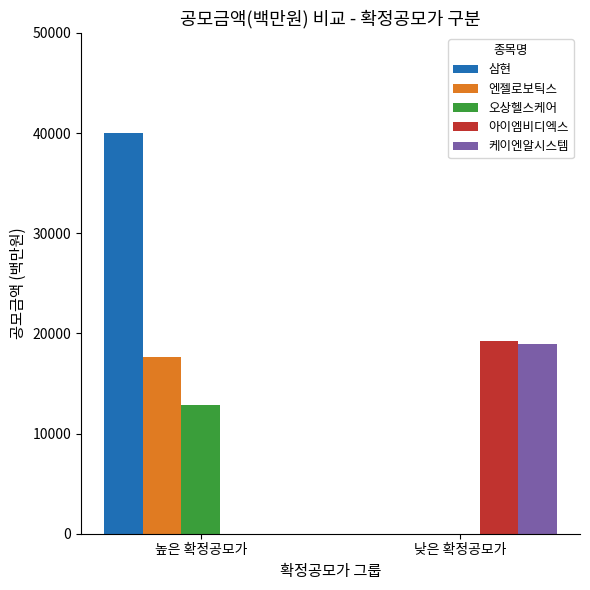

Which series has the largest total across all categories?

삼현